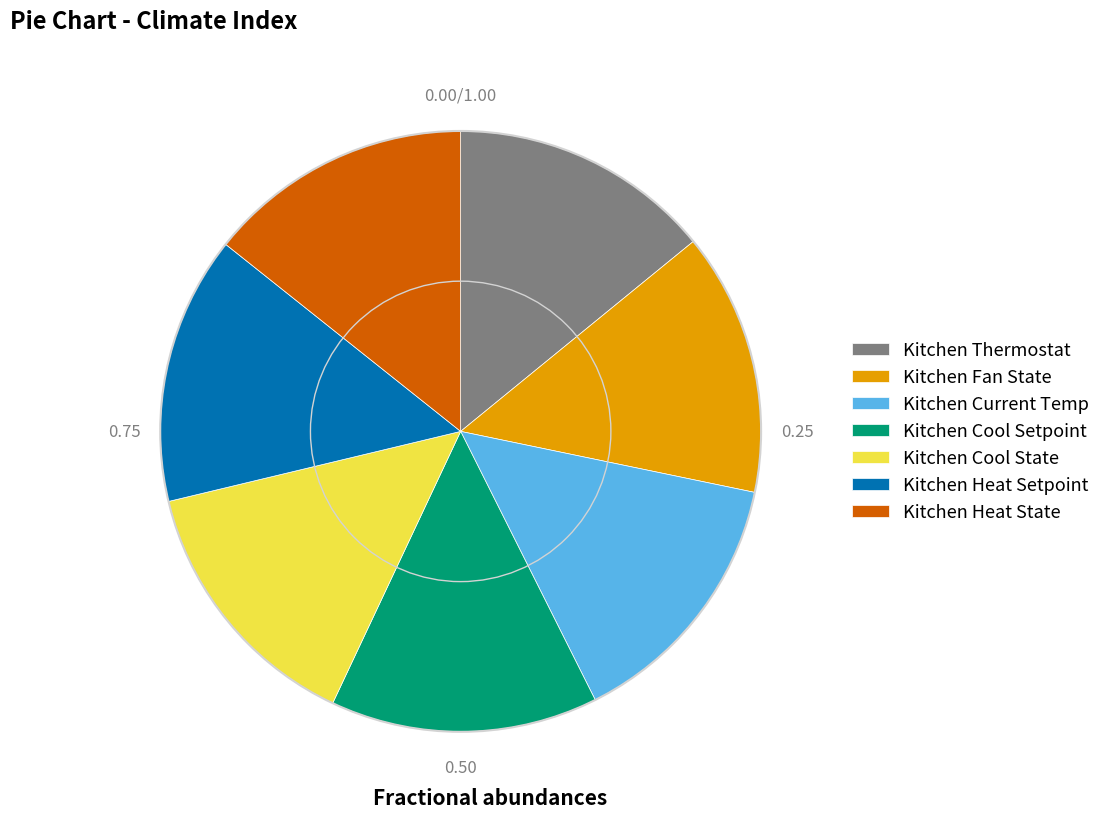

Is the sum of Kitchen Thermostat and Kitchen Heat State greater than half?

No